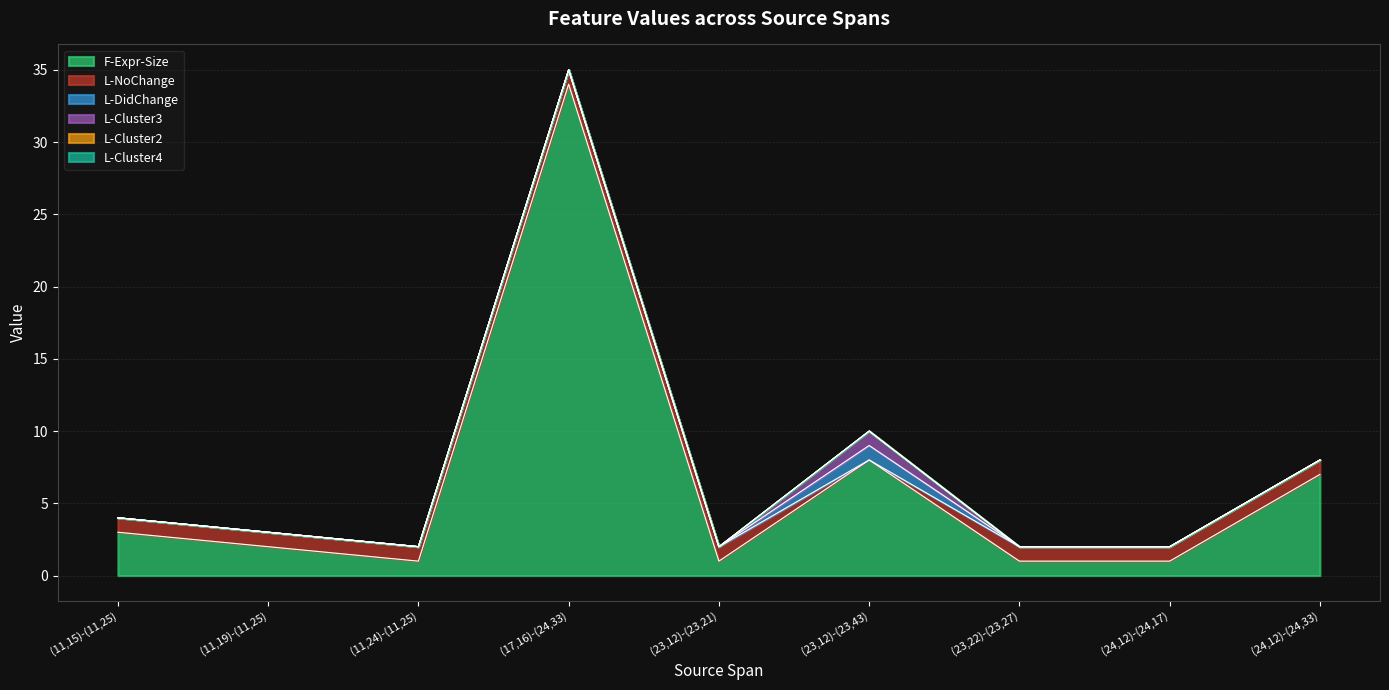

At which label is L-DidChange closest to 0?

(11,15)-(11,25)